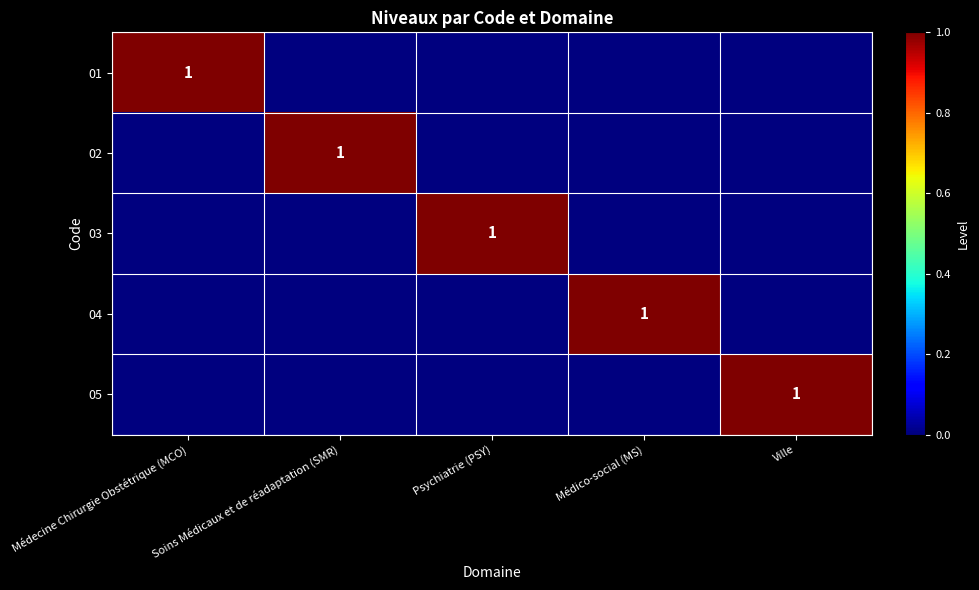

True or false: 04 has a value of 0 at Soins Médicaux et de réadaptation (SMR).

True